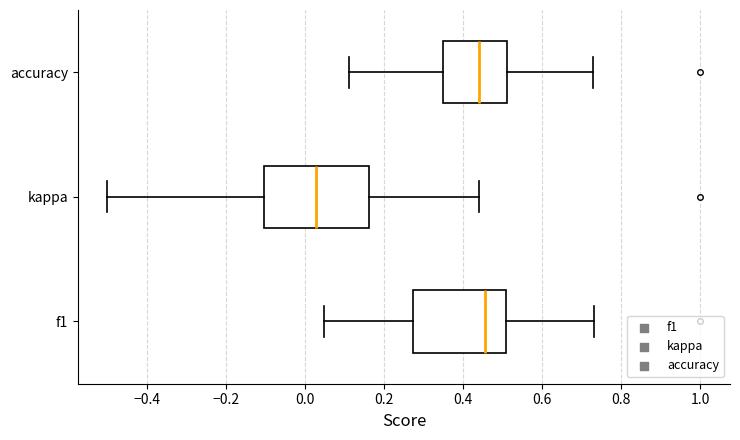

Reading bottom to top, transcribe this box plot: for each box, give where its median line is, the range the box spans, and where its two whiskers end, as read against the x-axis. The values are not printed on the chart, so give them approximately, as read against the axis.

f1: median 0.46, box 0.28 to 0.50, whiskers 0.04 to 0.74
kappa: median 0.02, box -0.10 to 0.16, whiskers -0.50 to 0.44
accuracy: median 0.44, box 0.34 to 0.52, whiskers 0.12 to 0.72